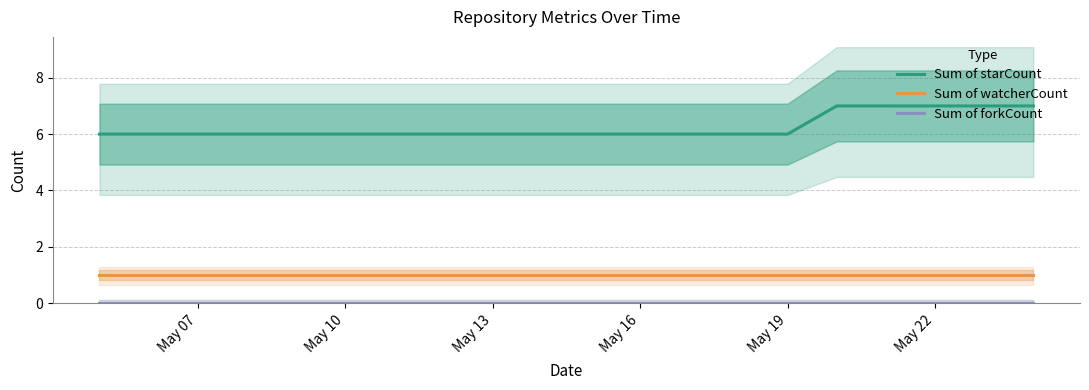

True or false: Sum of watcherCount and Sum of starCount cross at least once.

False